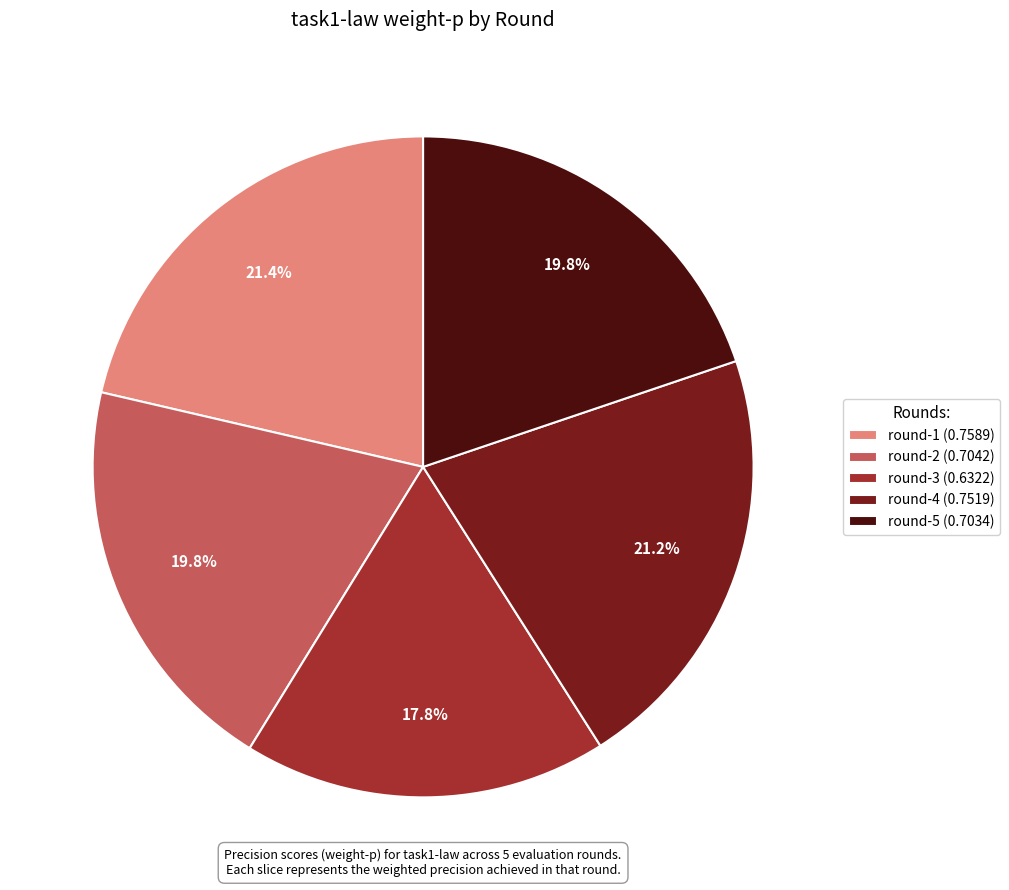

Is there any slice that represents more than half of the pie?

No